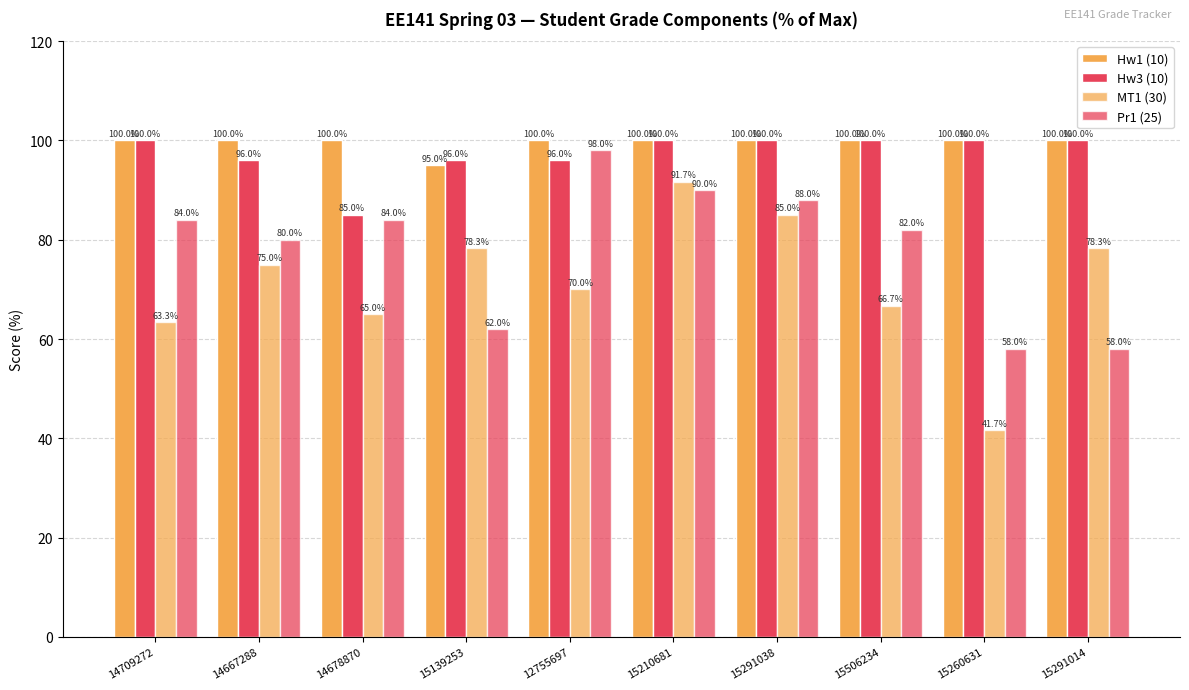

Which has a higher value, 15291038 or 15210681?

15291038